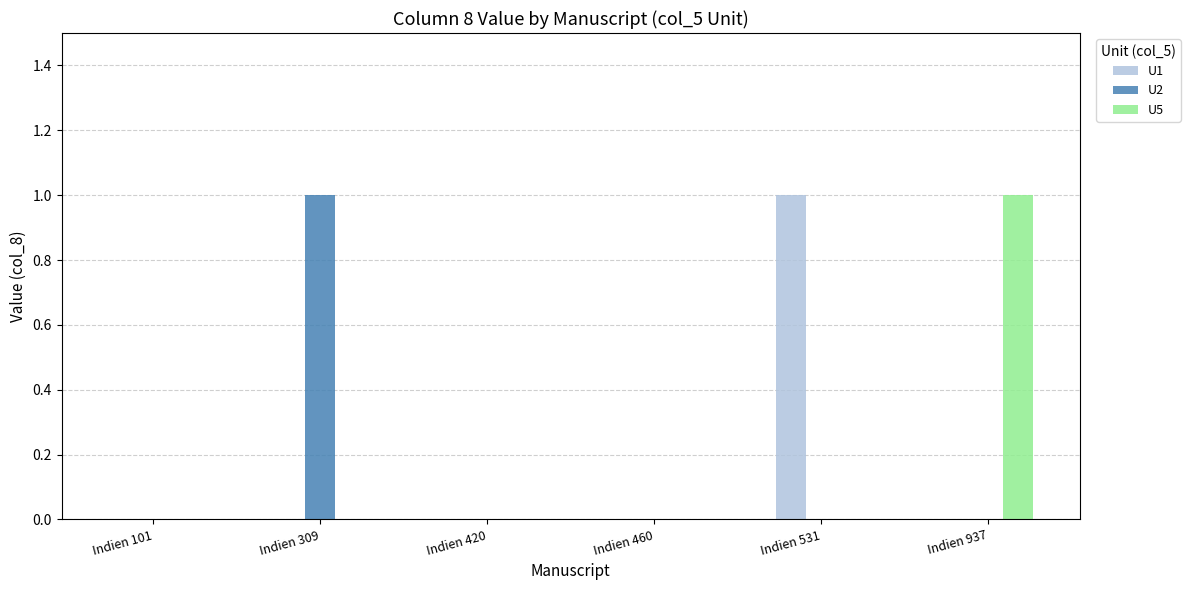

Between Indien 460 and Indien 937, which series saw the biggest shift?

U5